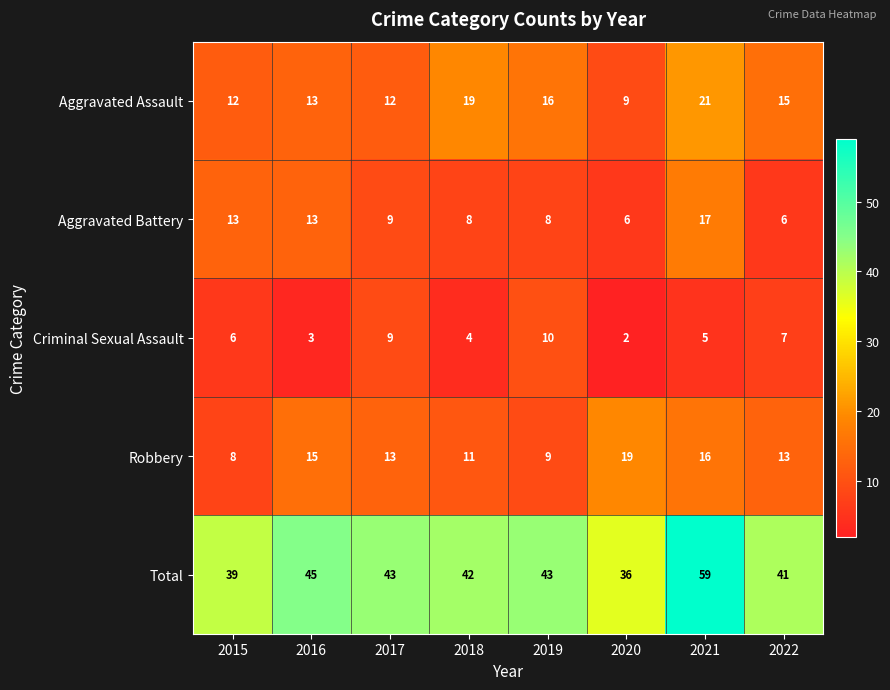

What is the spread (max minus min) of values at 2016?

42